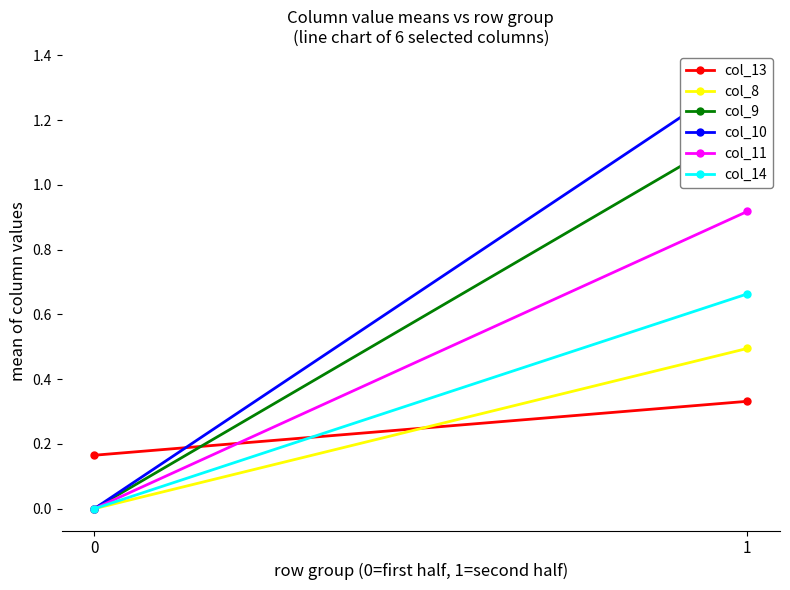

Which label corresponds to the largest value in the chart?

1